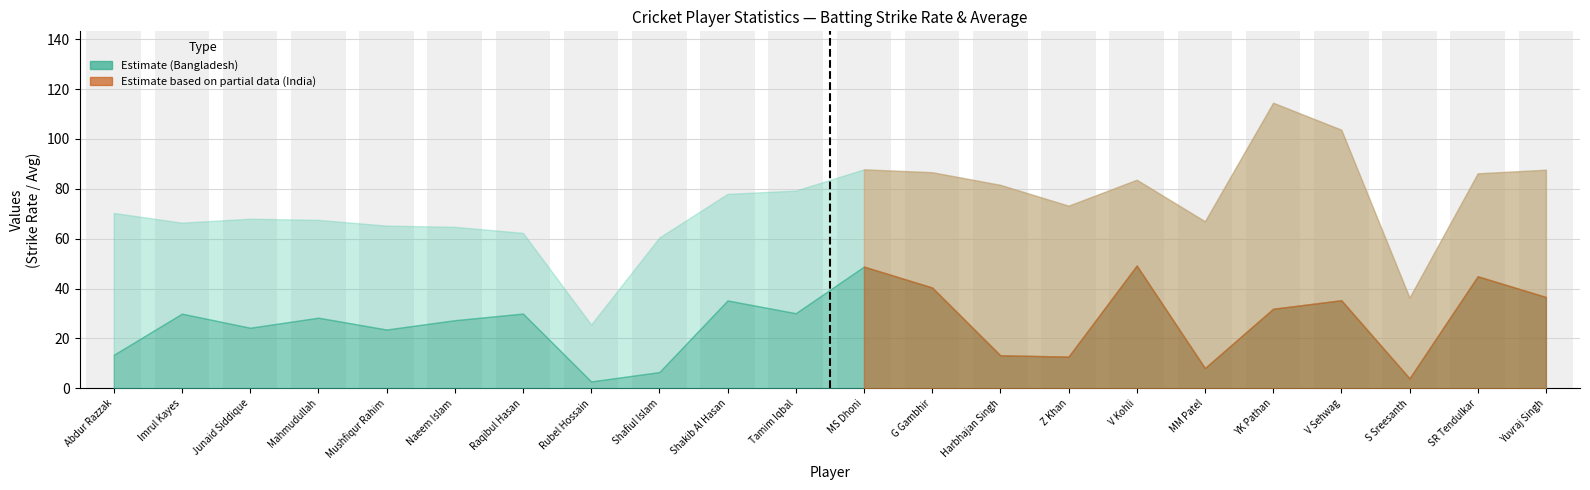

Between Abdur Razzak and Z Khan, which is larger?

Z Khan